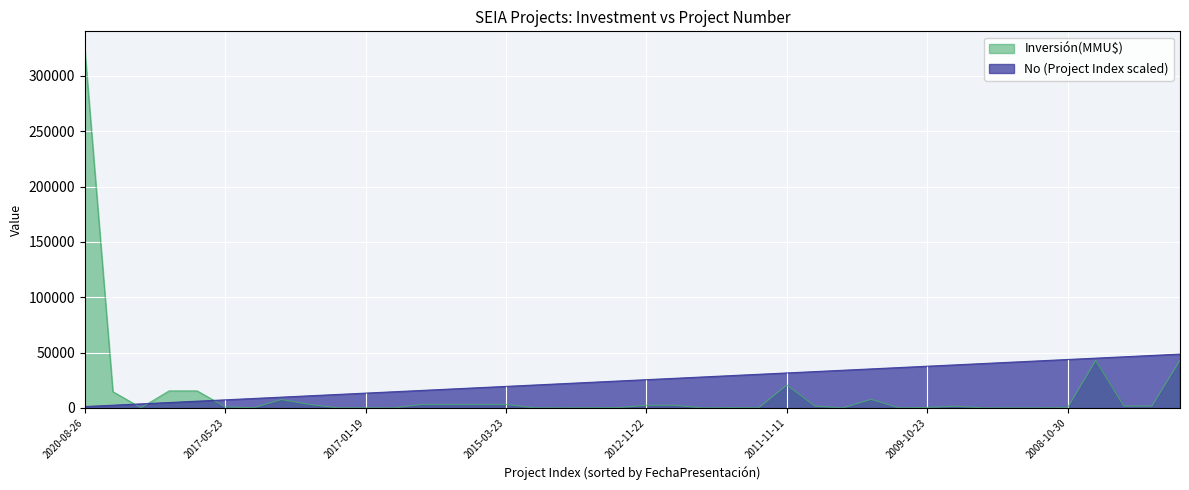

What is the sum of all Inversión(MMU$) values?

521083.0